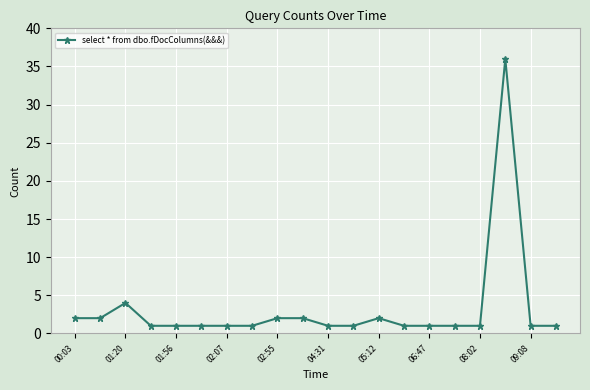

True or false: there are more than 2 points higher than both neighbors.

True